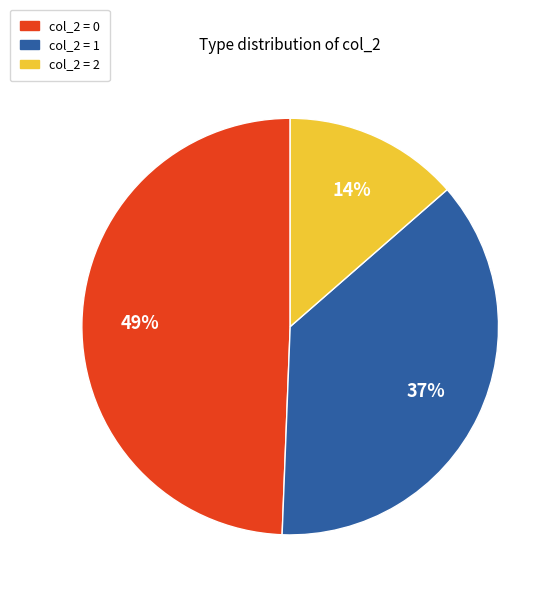

Is there a majority slice in this chart?

No